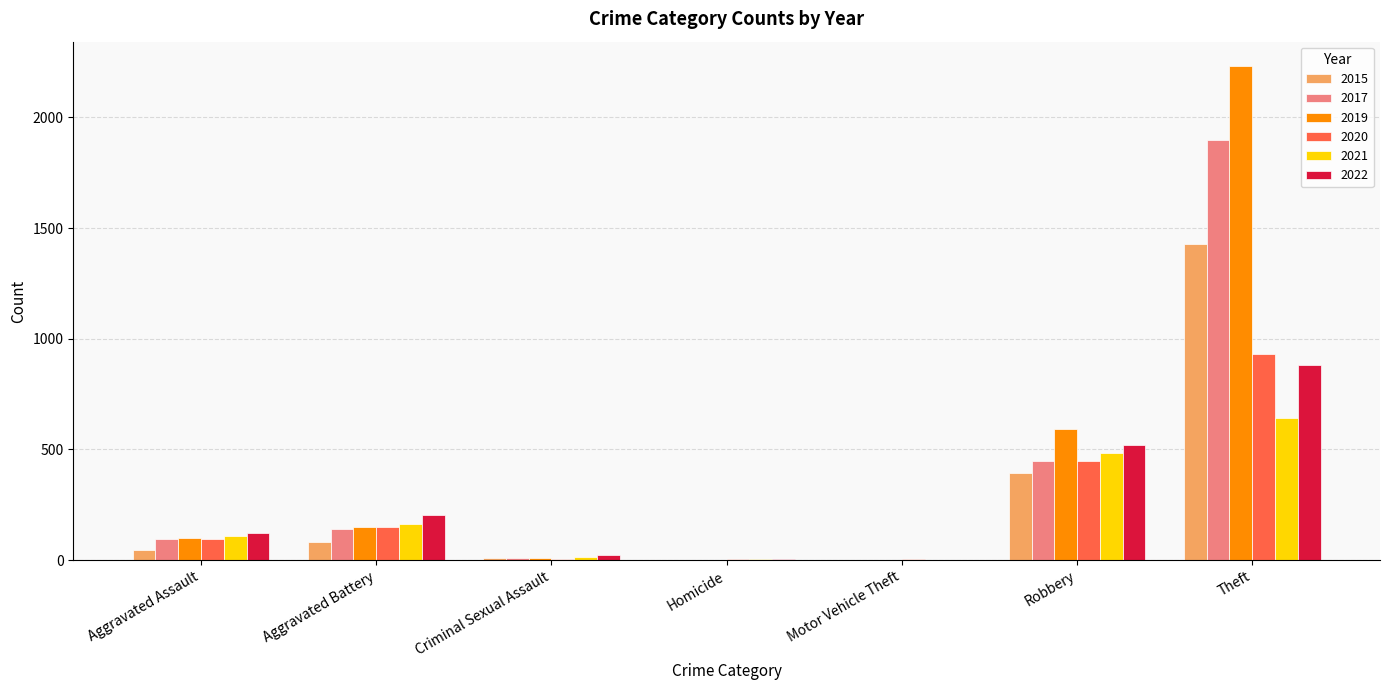

True or false: 2019 has a value of 2230 at Theft.

True